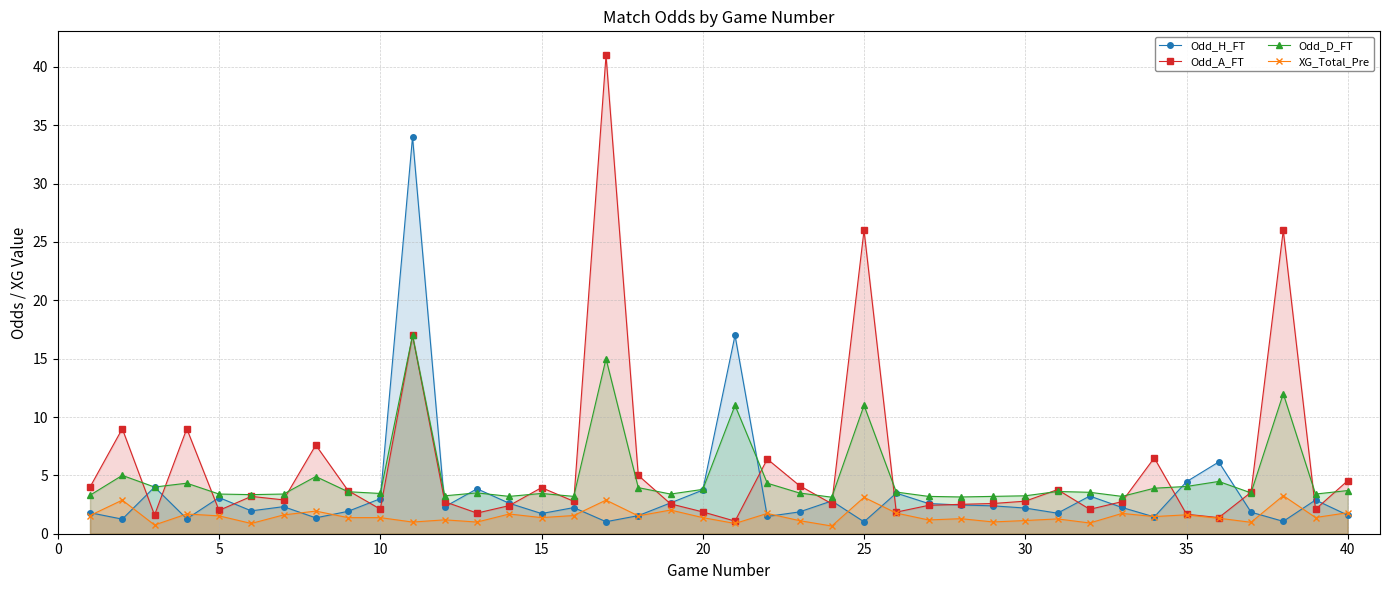

Rank the series by their average value, from highest to lowest.

Odd_A_FT, Odd_D_FT, Odd_H_FT, XG_Total_Pre